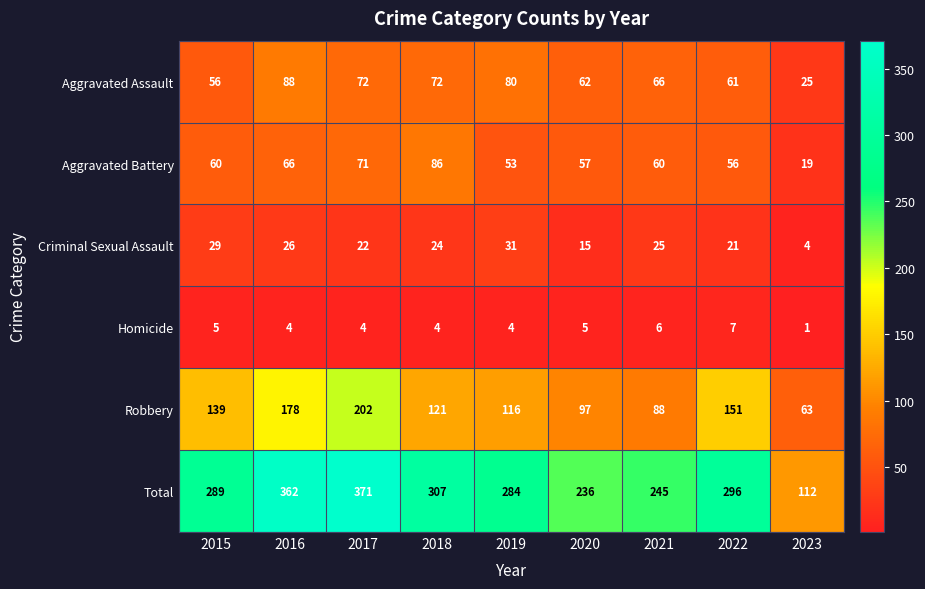

The value of Homicide at 2019 is 2. True or false?

False